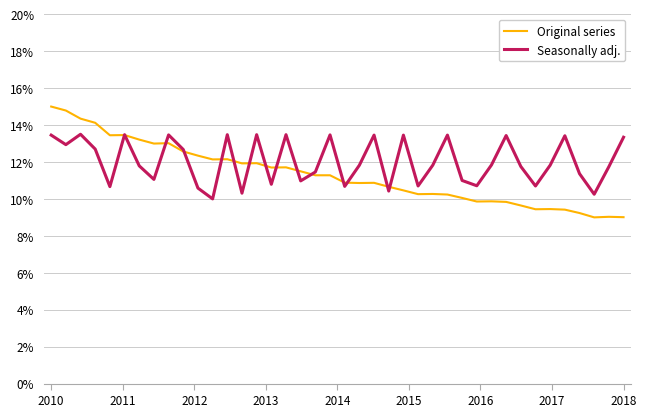

What is the greatest value displayed?

15.0